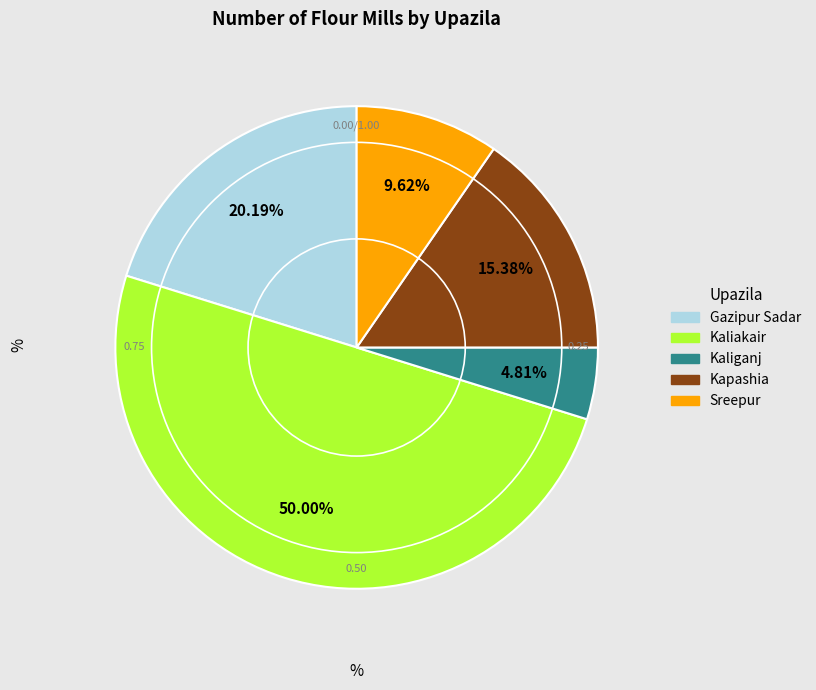

To the nearest percent, what portion does Gazipur Sadar represent?

20%